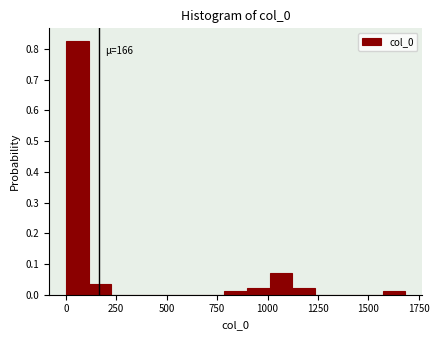

Read against the x-axis, roughly where is the centre of the tallest bar?

50